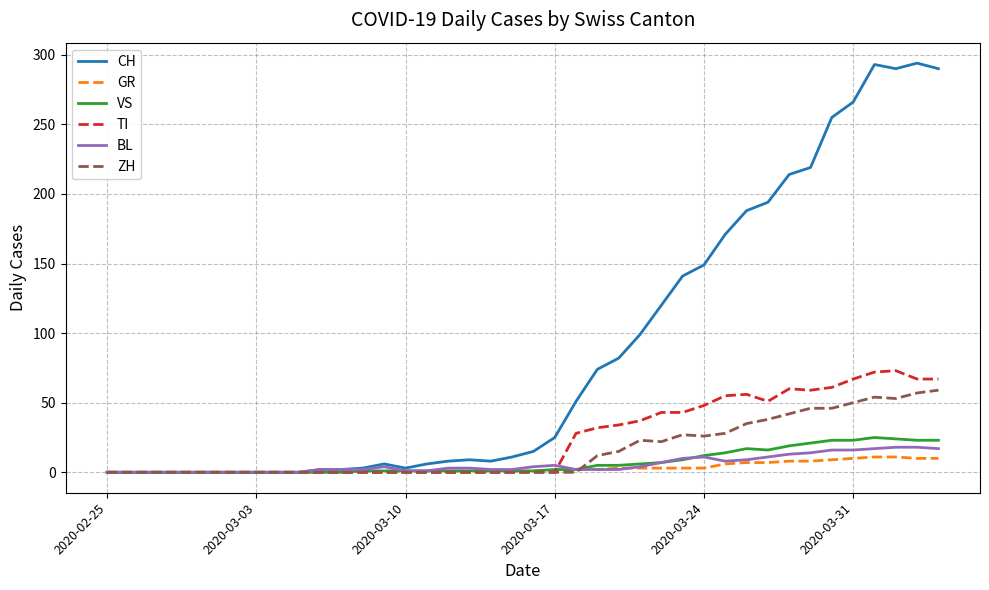

What is the maximum value shown in the chart?

294